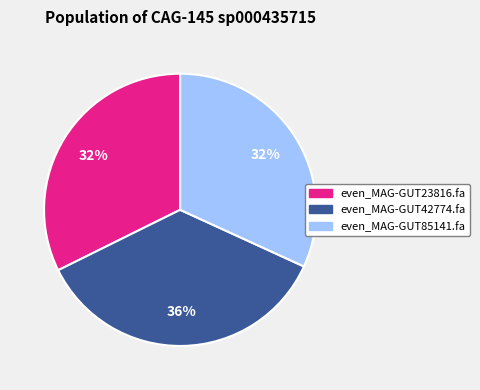

Is the sum of even_MAG-GUT23816.fa and even_MAG-GUT85141.fa greater than half?

Yes